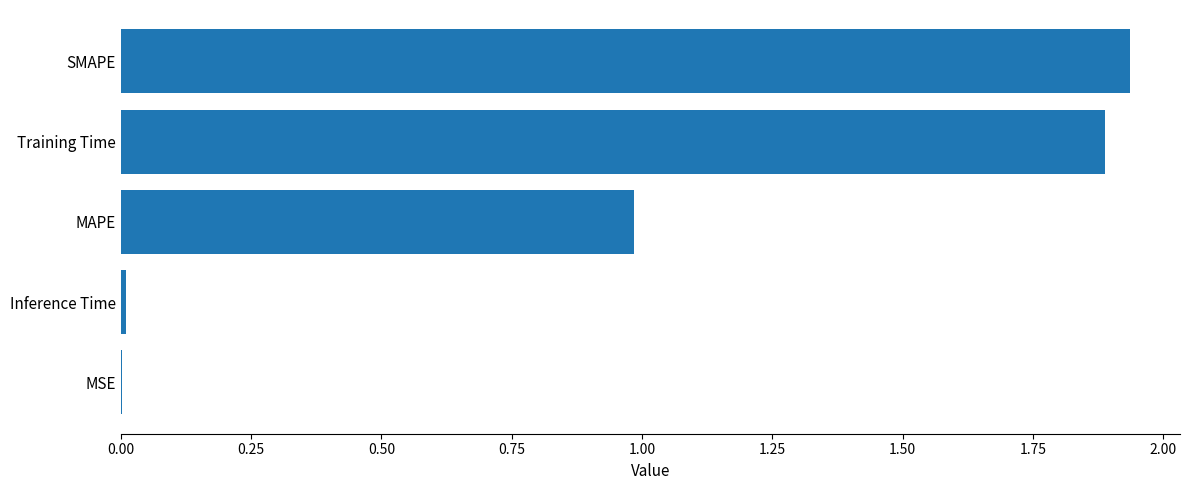

Between MAPE and SMAPE, which is larger?

SMAPE